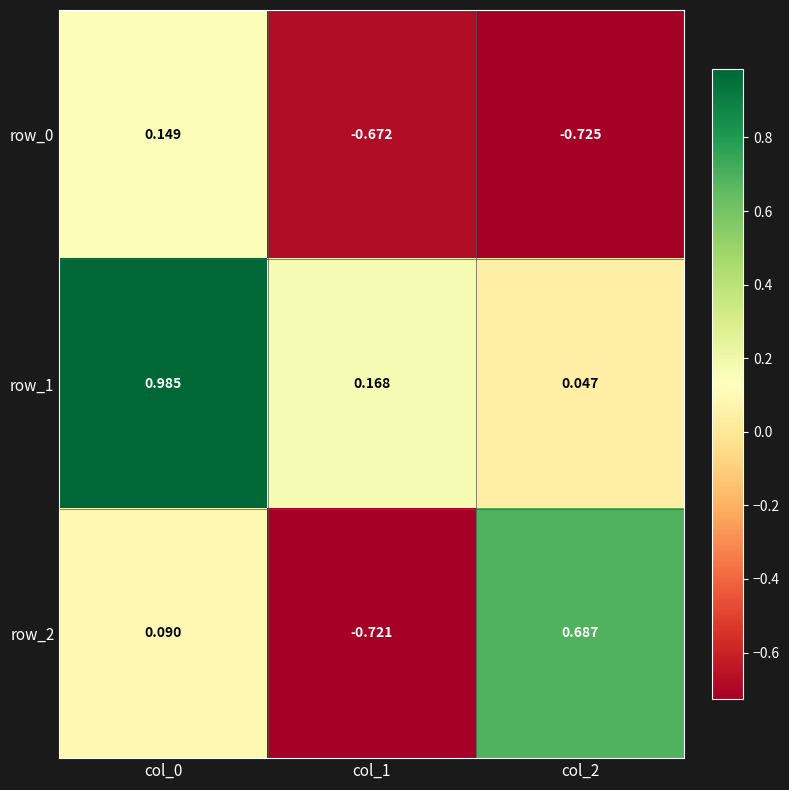

Which series has the largest total across all categories?

row_1